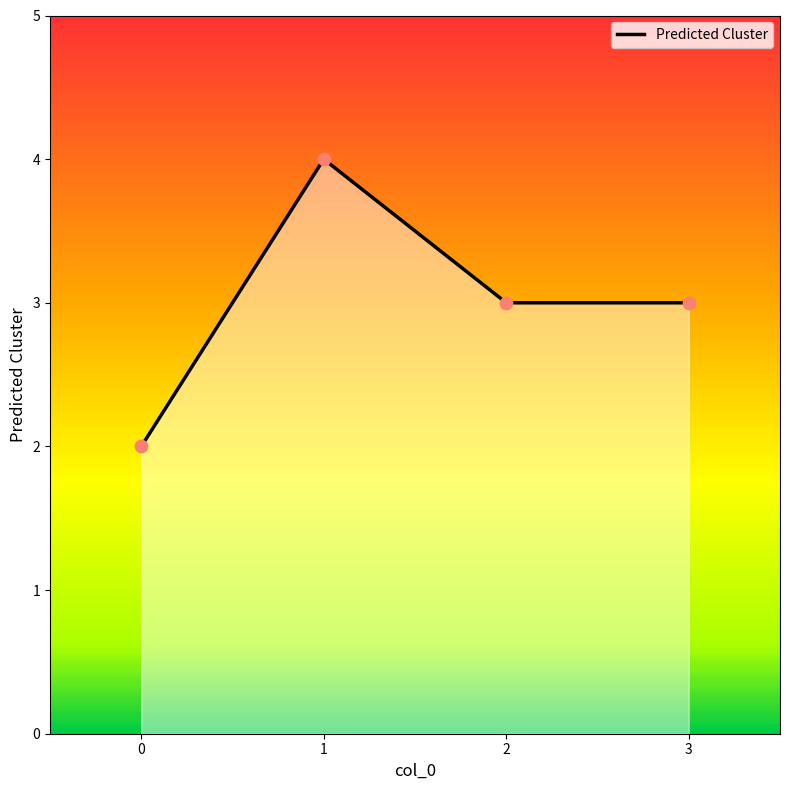

Which has a higher value, 1 or 3?

1